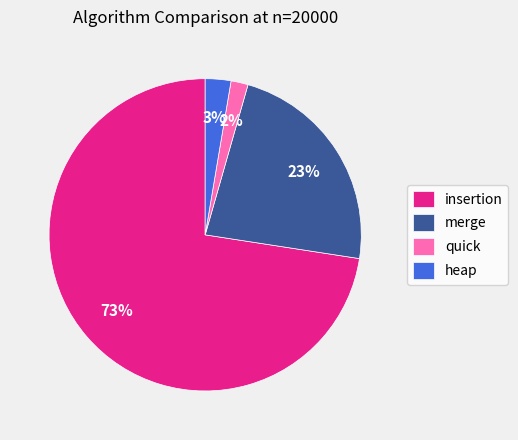

What percentage is the quick slice, to the nearest percent?

2%